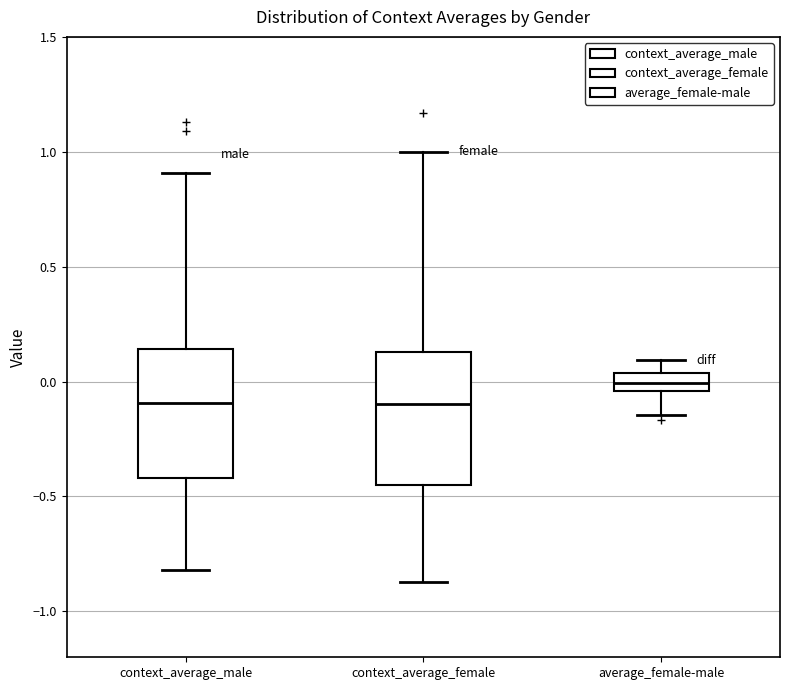

Where is the lower edge of the box for context_average_female on the y-axis? The values are not printed on the chart, so give them approximately, as read against the axis.

-0.45